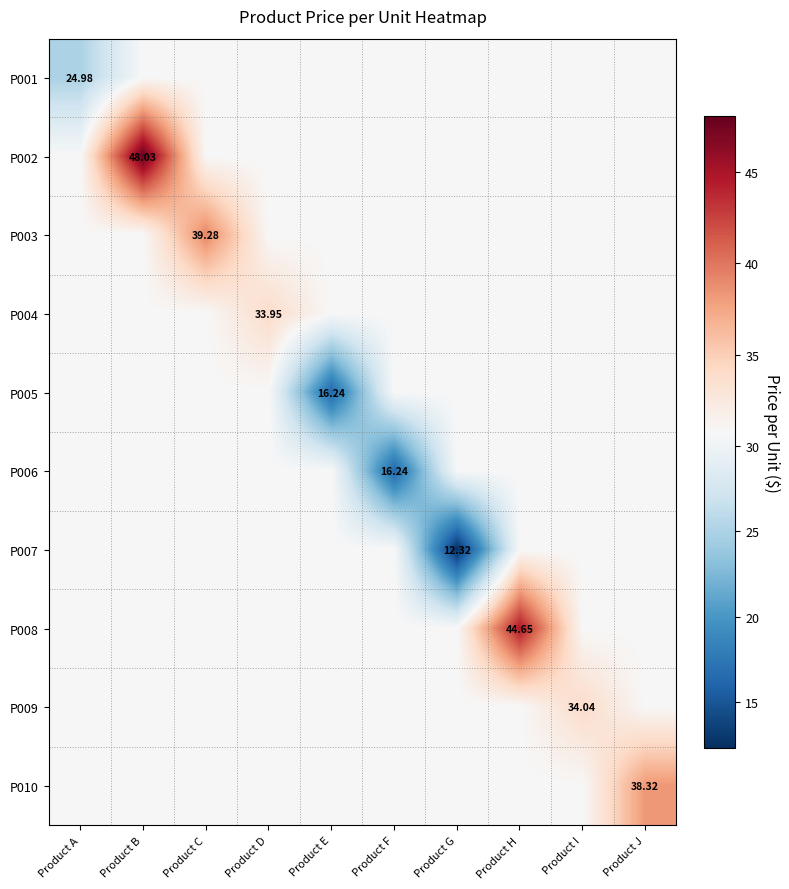

What is the difference between the highest and lowest values at Product J?

7.5